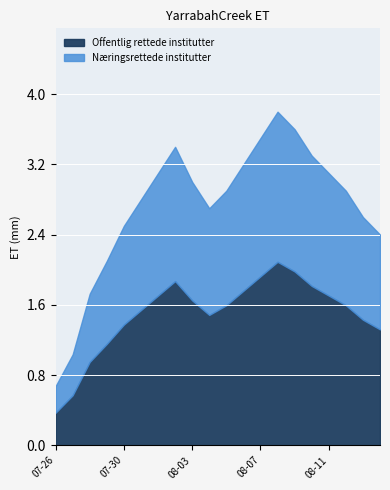

At which label does the data first exceed 2?

2001-07-29